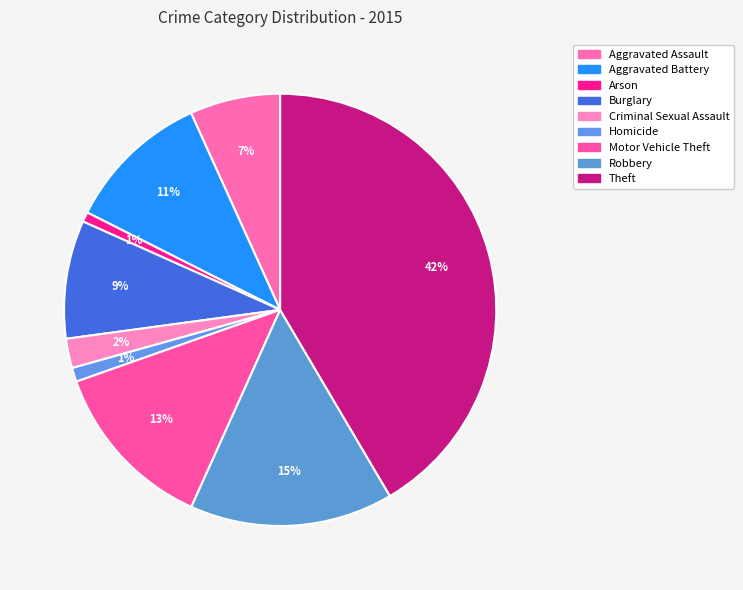

Does Theft account for over 50% of the chart?

No